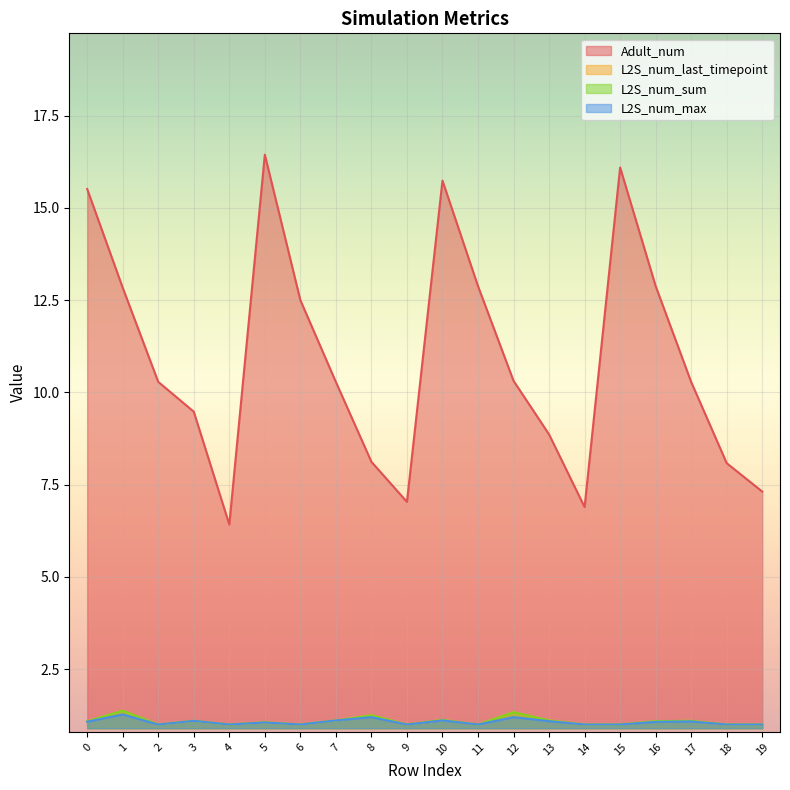

Reading left to right, list all the values displayed in this chart.

Adult_num: 0=15.5	1=12.8	2=10.3	3=9.5	4=6.4	5=16.4	6=12.5	7=10.3	8=8.1	9=7.0	10=15.7	11=12.9	12=10.3	13=8.9	14=6.9	15=16.1	16=12.9	17=10.3	18=8.1	19=7.3
L2S_num_last_timepoint: 0=1.1	1=1.4	2=1.0	3=1.1	4=1.0	5=1.1	6=1.0	7=1.1	8=1.2	9=1.0	10=1.1	11=1.0	12=1.3	13=1.1	14=1.0	15=1.0	16=1.1	17=1.1	18=1.0	19=1.0
L2S_num_sum: 0=1.1	1=1.4	2=1.0	3=1.1	4=1.0	5=1.1	6=1.0	7=1.1	8=1.2	9=1.0	10=1.1	11=1.0	12=1.3	13=1.1	14=1.0	15=1.0	16=1.1	17=1.1	18=1.0	19=1.0
L2S_num_max: 0=1.1	1=1.3	2=1.0	3=1.1	4=1.0	5=1.1	6=1.0	7=1.1	8=1.2	9=1.0	10=1.1	11=1.0	12=1.2	13=1.1	14=1.0	15=1.0	16=1.1	17=1.1	18=1.0	19=1.0